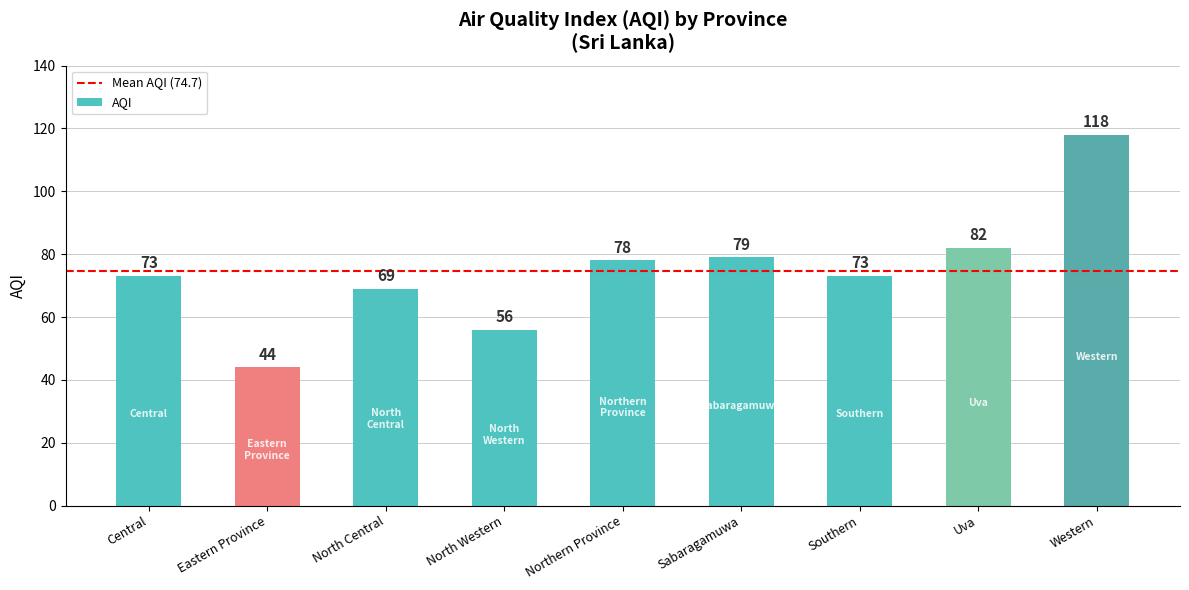

What is the minimum value shown in the chart?

44